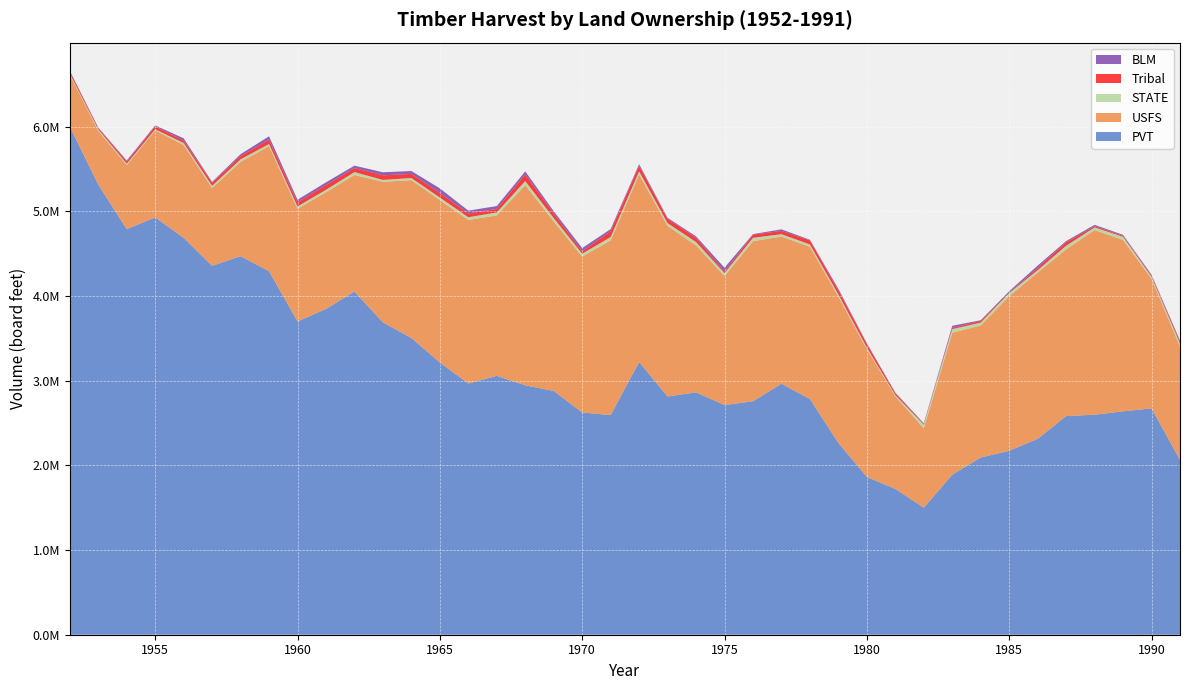

Reading left to right, what are all the values shown in this chart?

PVT: 1952=6000000	1953=5317000	1954=4789000	1955=4928000	1956=4687000	1957=4356000	1958=4470000	1959=4293000	1960=3699000	1961=3847000	1962=4053000	1963=3688000	1964=3504000	1965=3215000	1966=2967000	1967=3057000	1968=2945000	1969=2879000	1970=2624000	1971=2594000	1972=3220000	1973=2813000	1974=2862000	1975=2712000	1976=2757000	1977=2964000	1978=2783000	1979=2265000	1980=1863000	1981=1722000	1982=1501000	1983=1890000	1984=2093000	1985=2172000	1986=2313000	1987=2582000	1988=2598000	1989=2638000	1990=2673000	1991=2065000
USFS: 1952=613000	1953=633000	1954=757000	1955=1027000	1956=1096000	1957=918000	1958=1114000	1959=1475000	1960=1330000	1961=1378000	1962=1376000	1963=1661000	1964=1864000	1965=1917000	1966=1931000	1967=1895000	1968=2364000	1969=2001000	1970=1841000	1971=2063000	1972=2215000	1973=2014000	1974=1735000	1975=1523000	1976=1890000	1977=1738000	1978=1798000	1979=1727000	1980=1508000	1981=1093000	1982=937000	1983=1676000	1984=1559000	1985=1826000	1986=1963000	1987=1969000	1988=2181000	1989=2024000	1990=1530000	1991=1336000
STATE: 1952=14000	1953=18000	1954=16000	1955=14000	1956=24000	1957=27000	1958=30000	1959=27000	1960=28000	1961=29000	1962=34000	1963=22000	1964=25000	1965=31000	1966=32000	1967=35000	1968=48000	1969=40000	1970=34000	1971=39000	1972=37000	1973=33000	1974=40000	1975=35000	1976=40000	1977=28000	1978=28000	1979=26000	1980=20000	1981=15000	1982=42000	1983=43000	1984=34000	1985=36000	1986=29000	1987=42000	1988=31000	1989=37000	1990=24000	1991=38000
Tribal: 1952=26000	1953=15000	1954=25000	1955=33000	1956=29000	1957=36000	1958=38000	1959=50000	1960=48000	1961=55000	1962=47000	1963=54000	1964=49000	1965=53000	1966=45000	1967=41000	1968=79000	1969=54000	1970=28000	1971=70000	1972=66000	1973=51000	1974=51000	1975=18000	1976=38000	1977=38000	1978=47000	1979=48000	1980=42000	1981=22000	1982=8000	1983=14000	1984=21000	1985=5000	1986=27000	1987=41000	1988=14000	1989=11000	1990=14000	1991=24000
BLM: 1952=6000	1953=7000	1954=13000	1955=13000	1956=26000	1957=10000	1958=23000	1959=41000	1960=32000	1961=33000	1962=29000	1963=36000	1964=34000	1965=55000	1966=33000	1967=34000	1968=36000	1969=27000	1970=39000	1971=24000	1972=19000	1973=12000	1974=16000	1975=46000	1976=6000	1977=19000	1978=8000	1979=18000	1980=8000	1981=7000	1982=9000	1983=25000	1984=7000	1985=17000	1986=27000	1987=15000	1988=16000	1989=12000	1990=10000	1991=11000